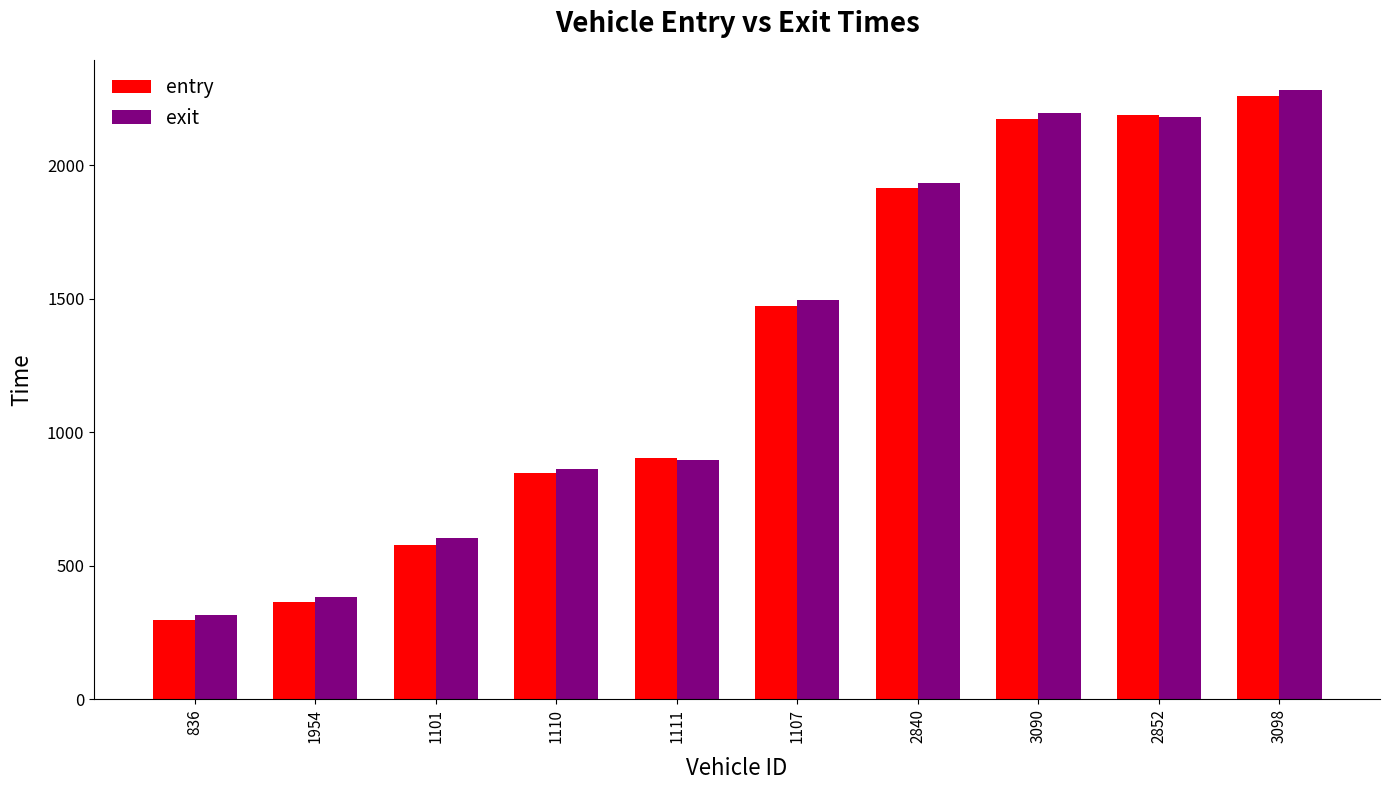

What is the label of the 5th bar from the left?

1111